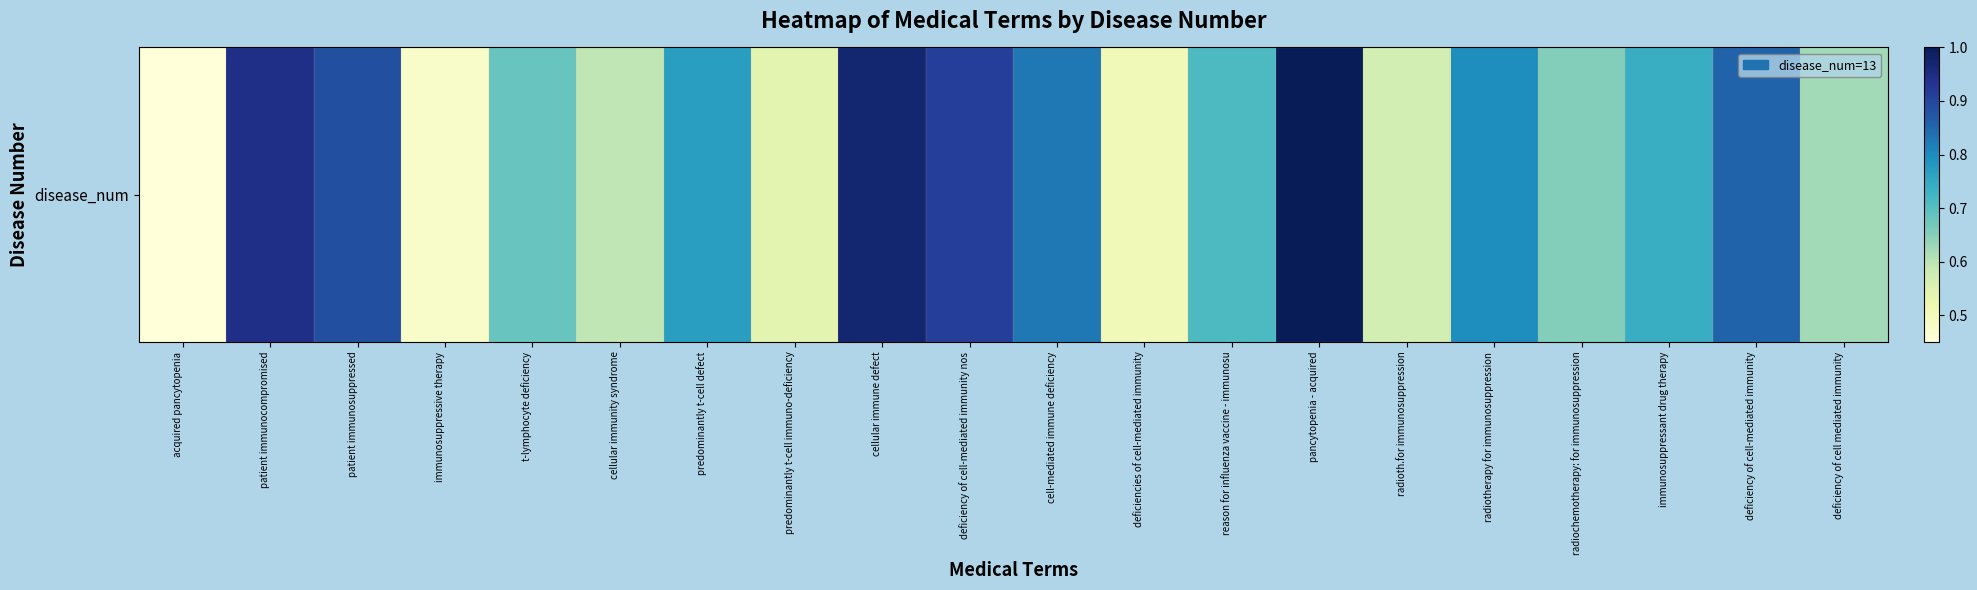

How many distinct data groups are displayed?

1